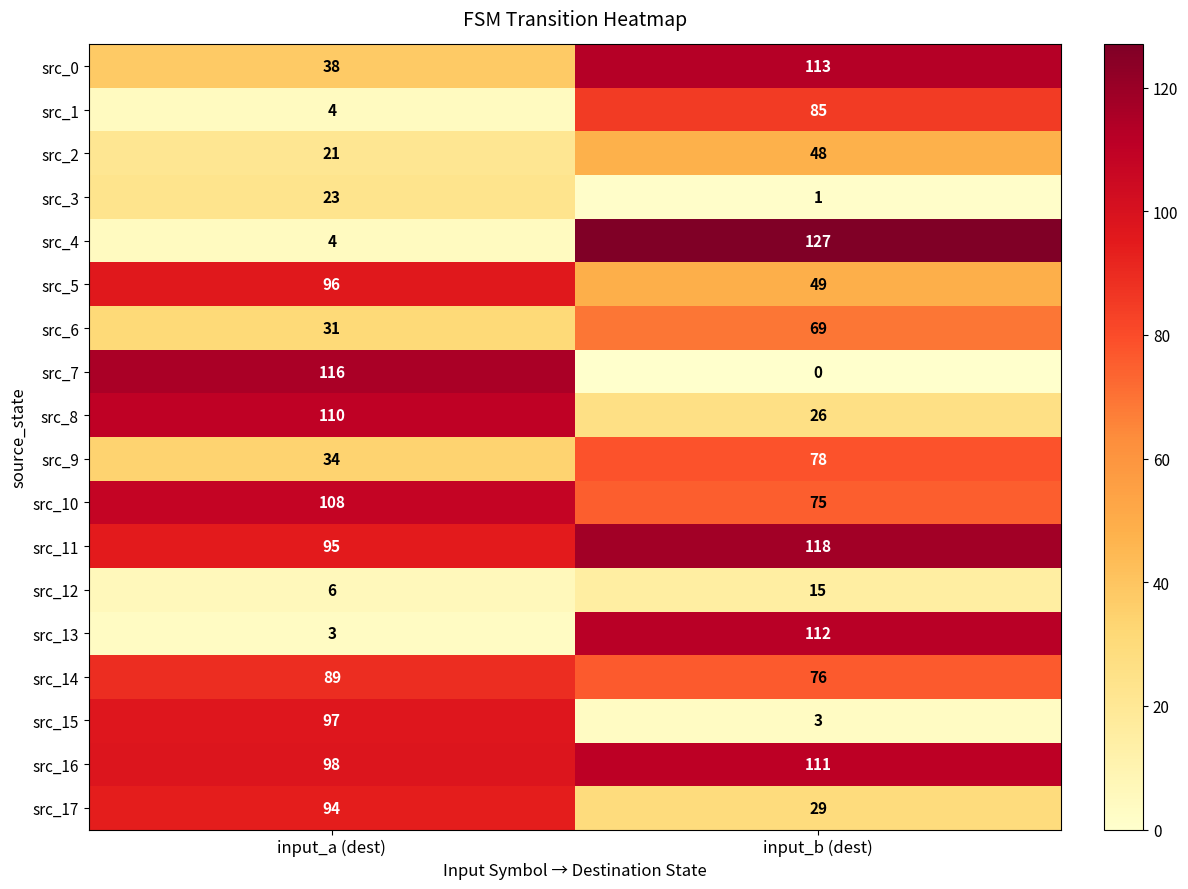

What is the sum of the src_1 values at input_a (dest) and input_b (dest)?

89